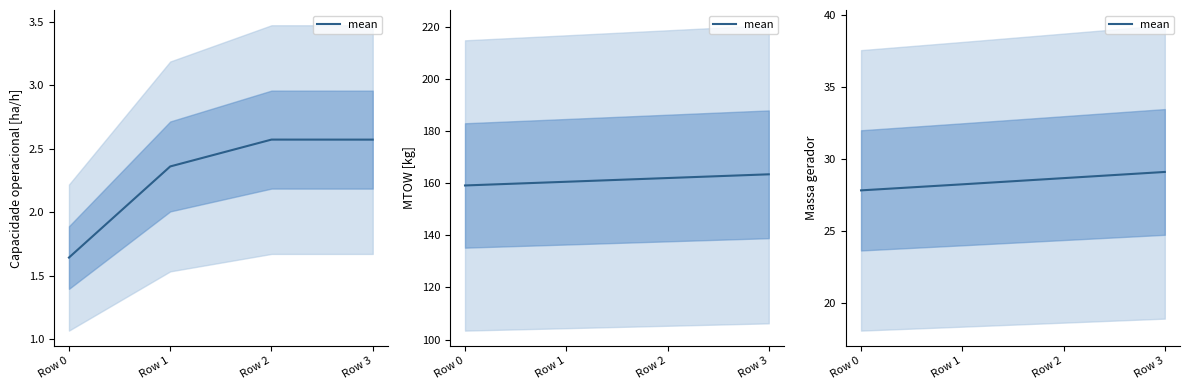

What is the sum of all values?

113.9